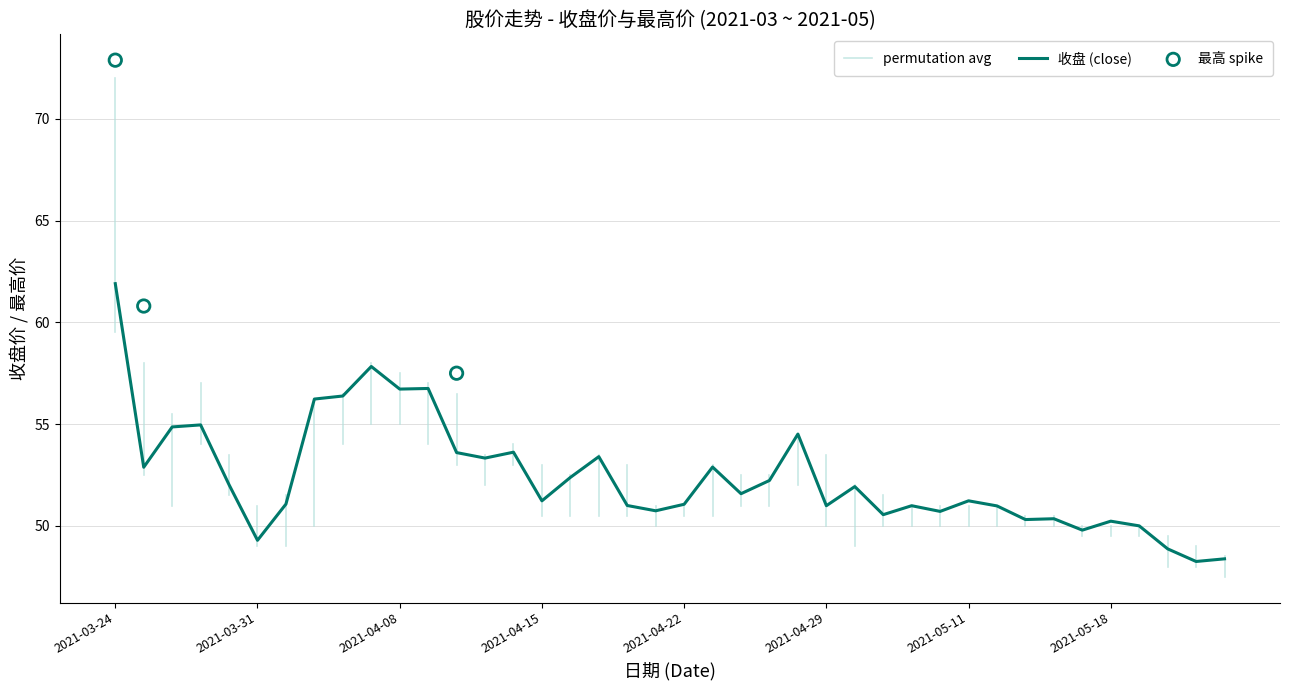

What is the highest value of the 收盘 (close) series?

61.9